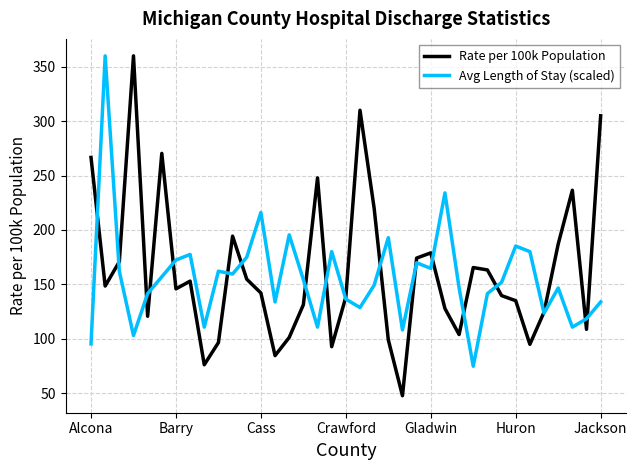

What is the greatest value displayed?

360.1